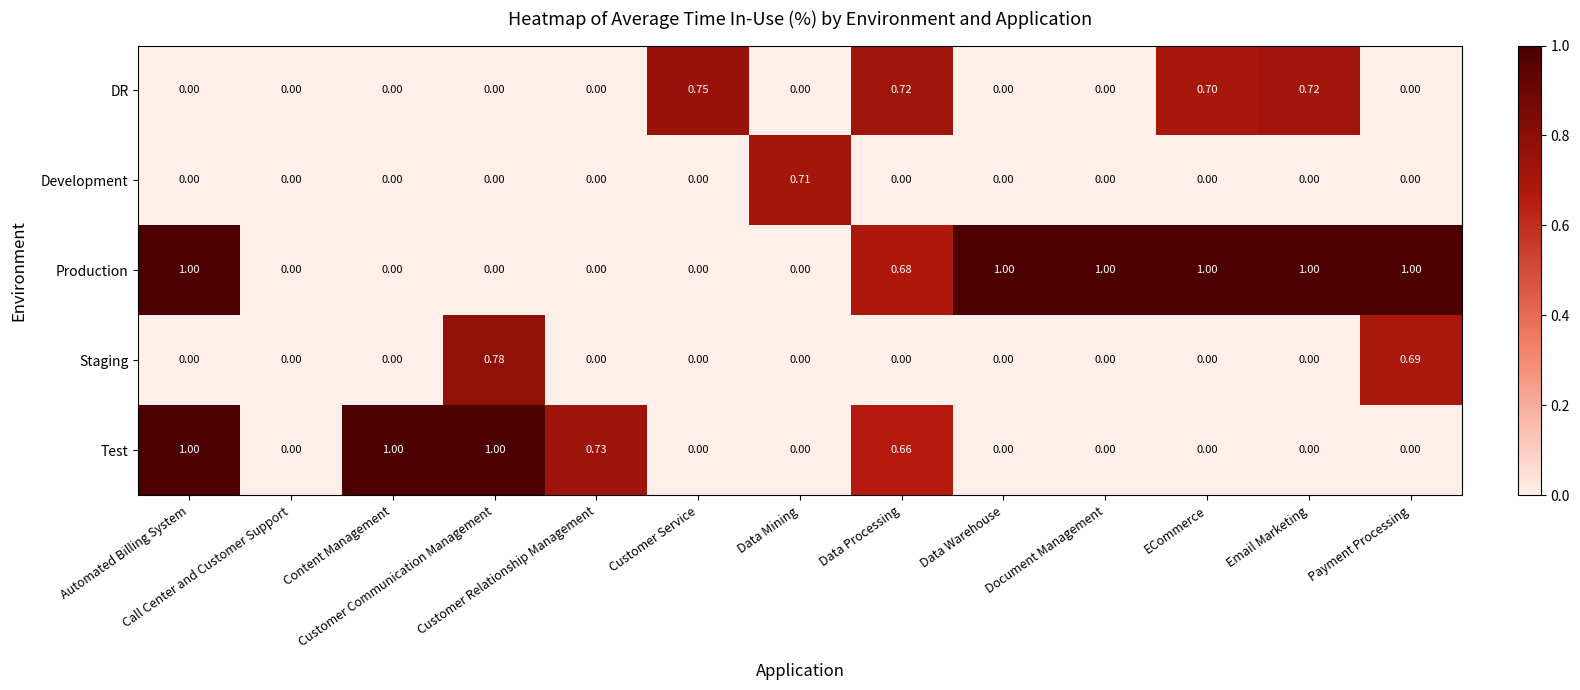

What is the difference between the maximum and second lowest values in the Test series?

1.0